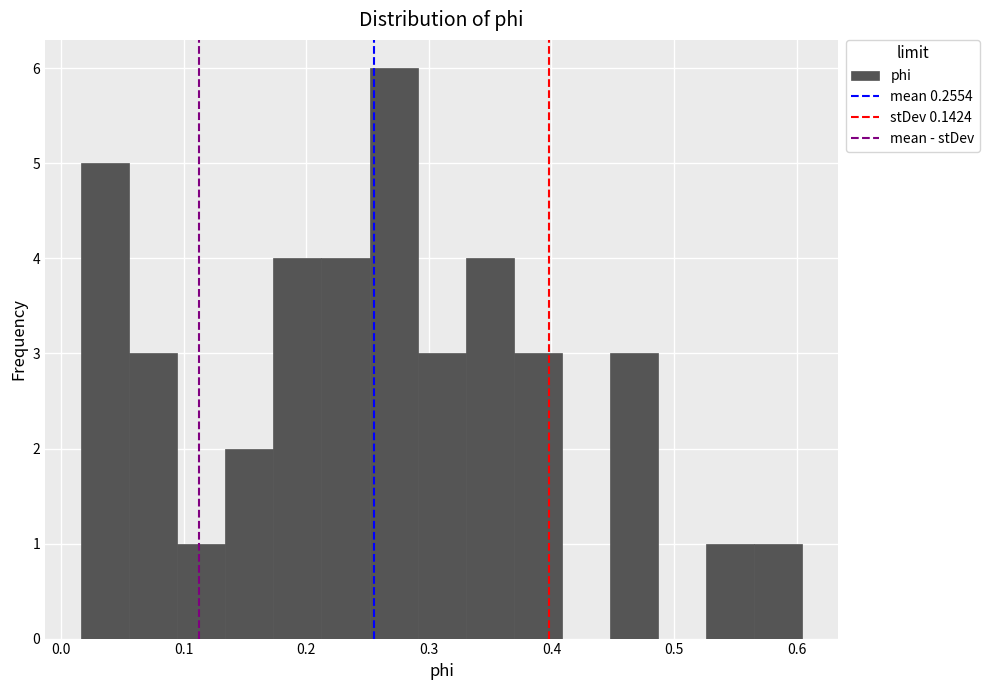

Read against the x-axis, roughly where is the centre of the tallest bar?

0.27